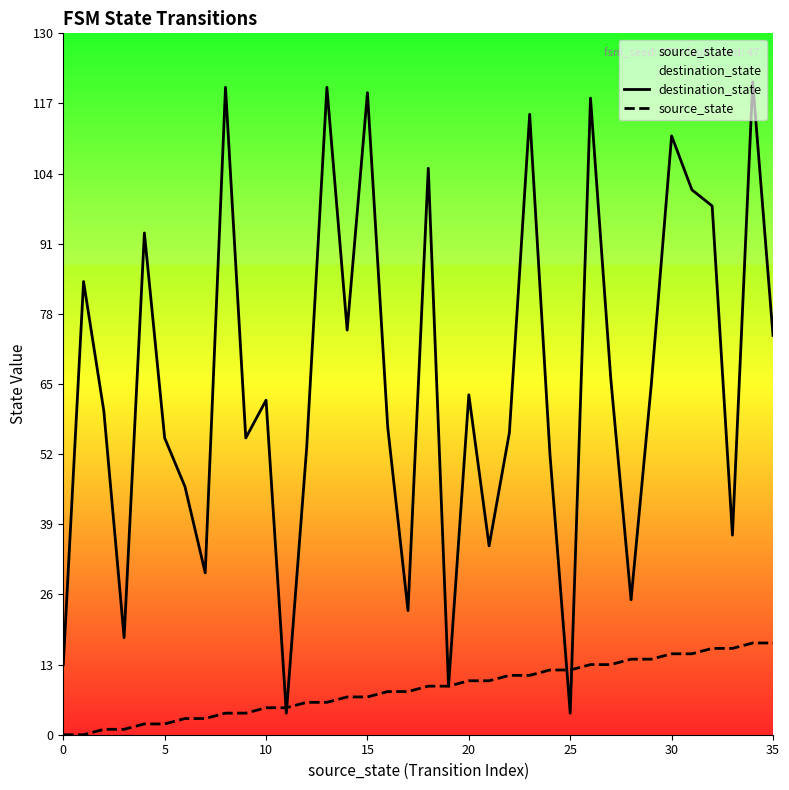

At 13, list the series in order from smallest to largest.

source_state, destination_state